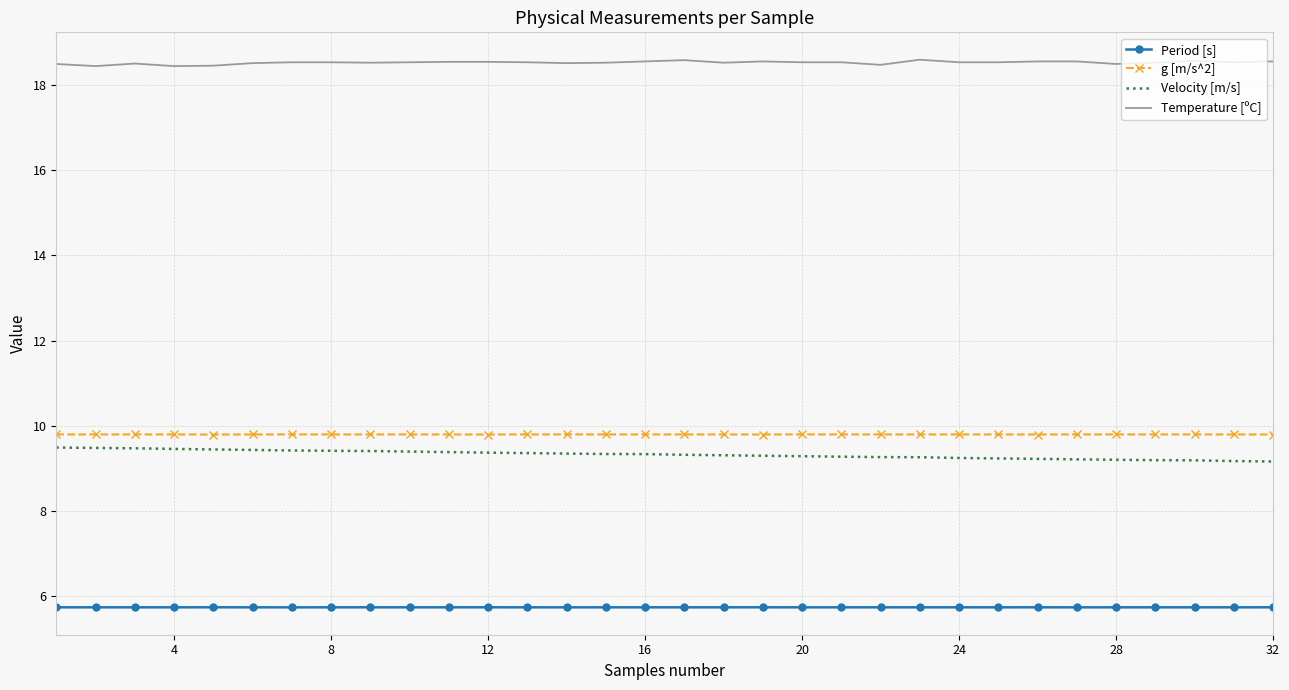

What is the difference between the maximum and minimum values in the Velocity [m/s] series?

0.3